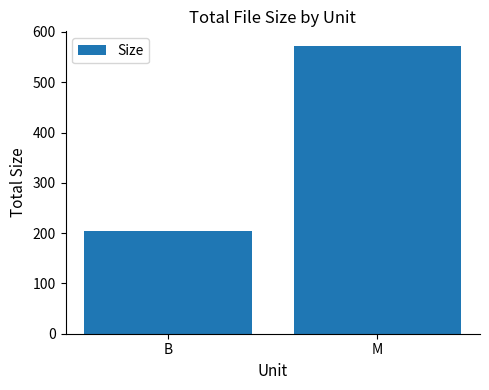

What is the label of the 2nd bar from the right?

B